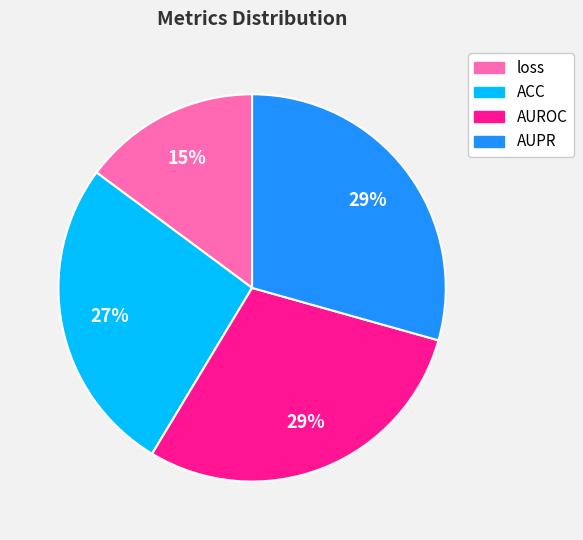

To the nearest percent, what is the combined percentage of ACC and AUPR?

56%